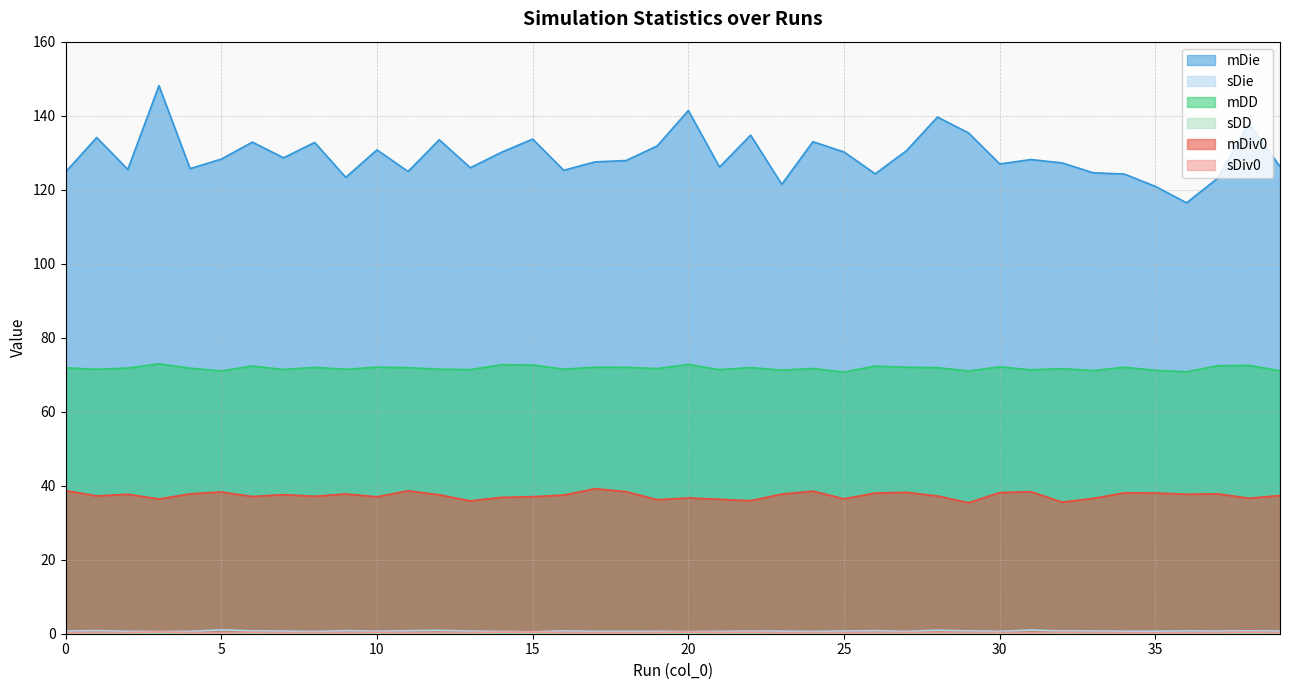

Is it true that sDie equals 0.2 at 0?

False